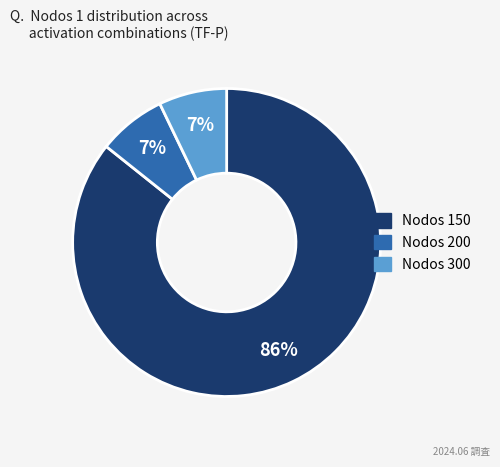

Is there any slice that represents more than half of the pie?

Yes